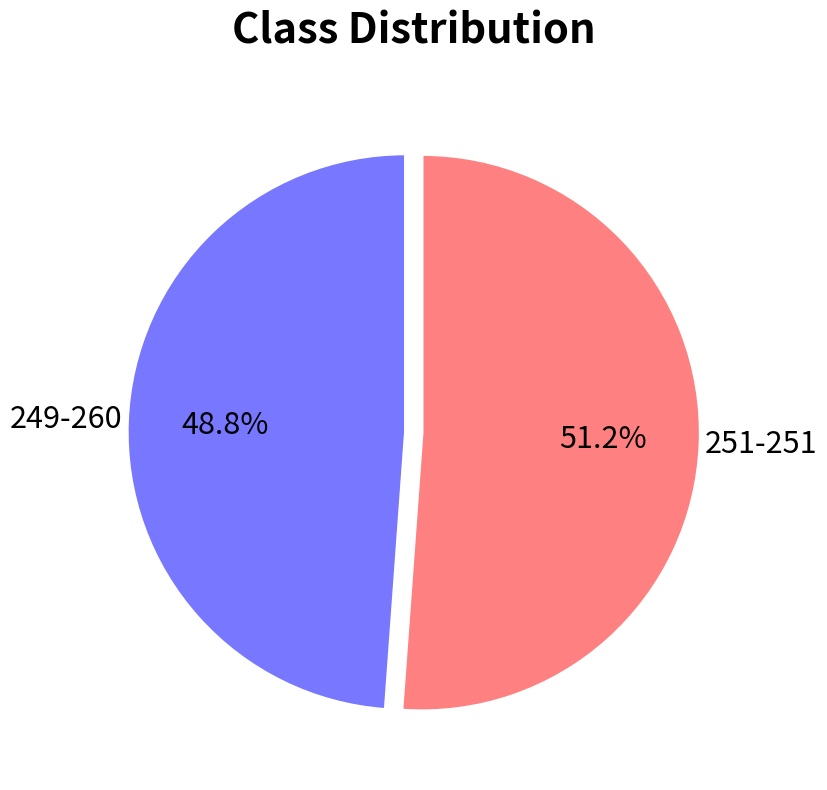

Is there a majority slice in this chart?

Yes